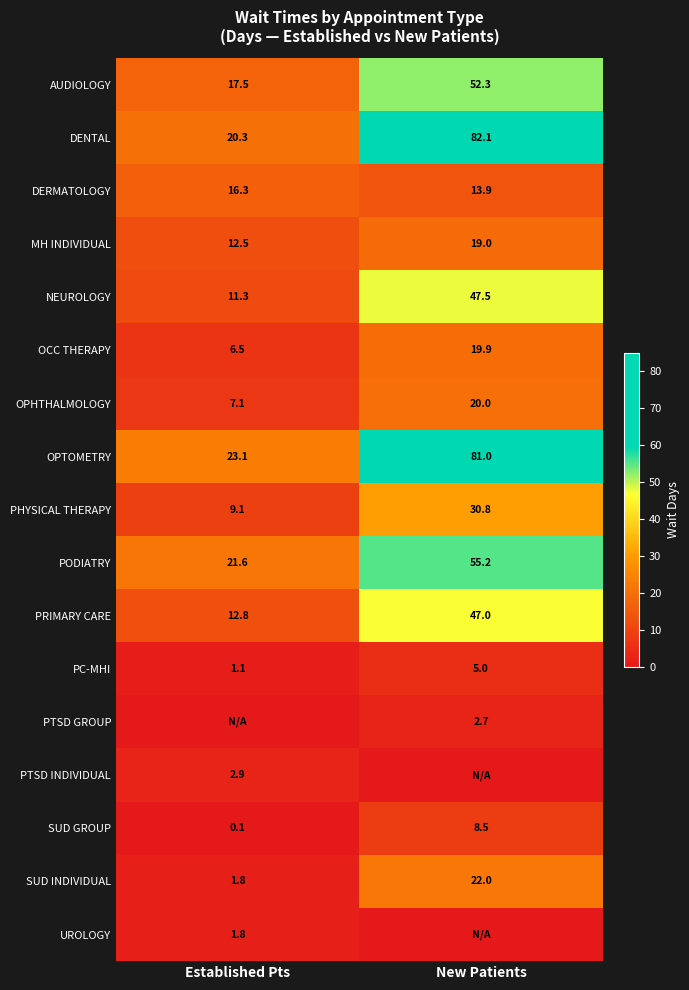

What is the sum of all OPTOMETRY values?

104.1